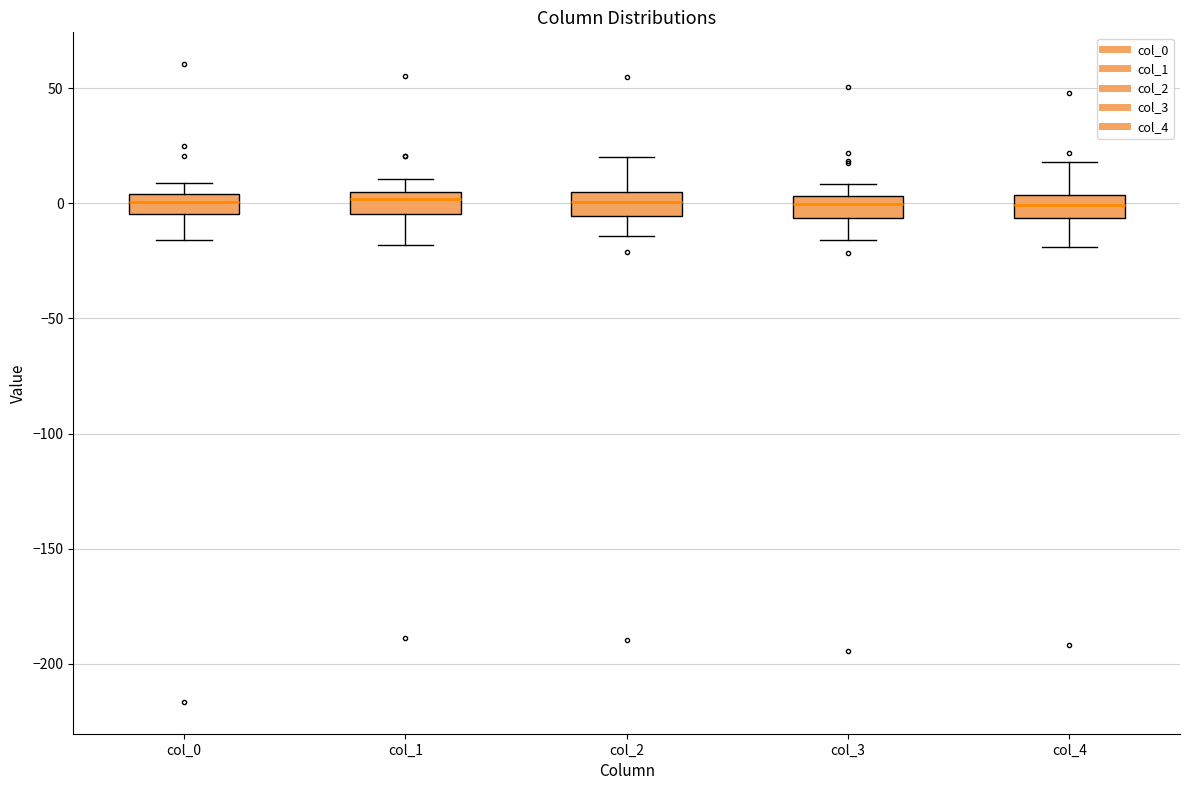

Reading left to right, transcribe this box plot: for each box, give where its median line is, the range the box spans, and where its two whiskers end, as read against the y-axis. The values are not printed on the chart, so give them approximately, as read against the axis.

col_0: median 0, box -5 to 5, whiskers -15 to 10
col_1: median 0, box -5 to 5, whiskers -20 to 10
col_2: median 0, box -5 to 5, whiskers -15 to 20
col_3: median 0, box -5 to 5, whiskers -15 to 10
col_4: median 0, box -5 to 5, whiskers -20 to 20